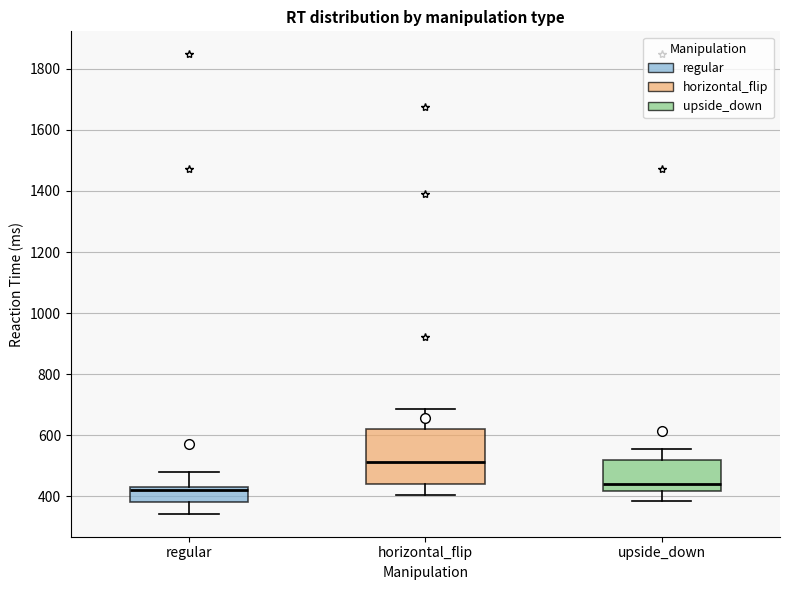

Comparing the boxes themselves (not the whiskers), which one is the tallest?

horizontal_flip